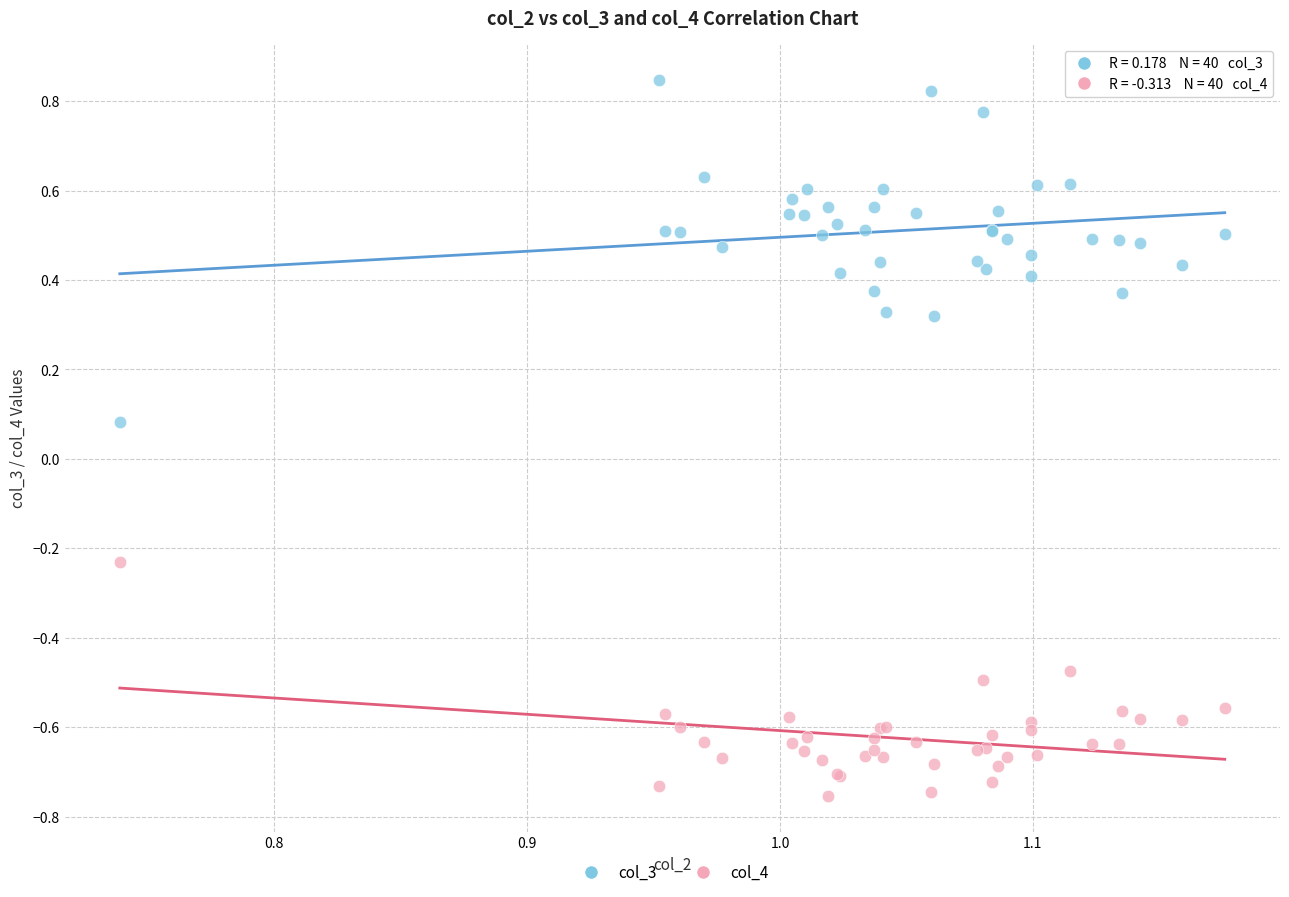

Which series contains the highest Y value?

col_3